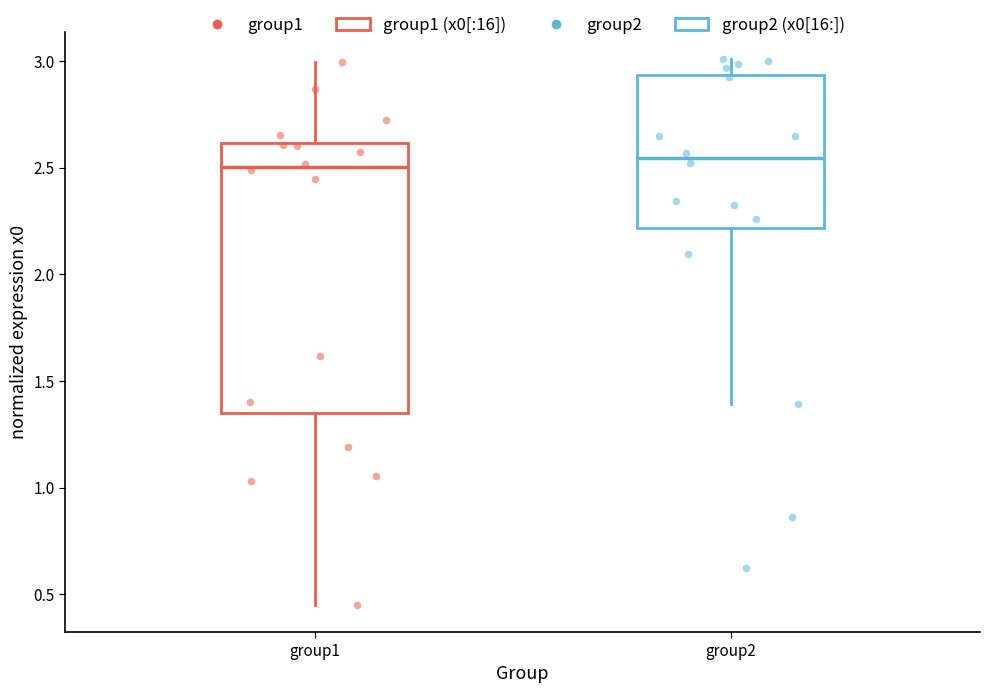

Reading left to right, read every box against the y-axis: the position of its median line, the range the box covers, and the ends of its whiskers. The values are not printed on the chart, so give them approximately, as read against the axis.

group1: median 2.50, box 1.35 to 2.60, whiskers 0.45 to 3.00
group2: median 2.55, box 2.20 to 2.95, whiskers 1.40 to 3.00